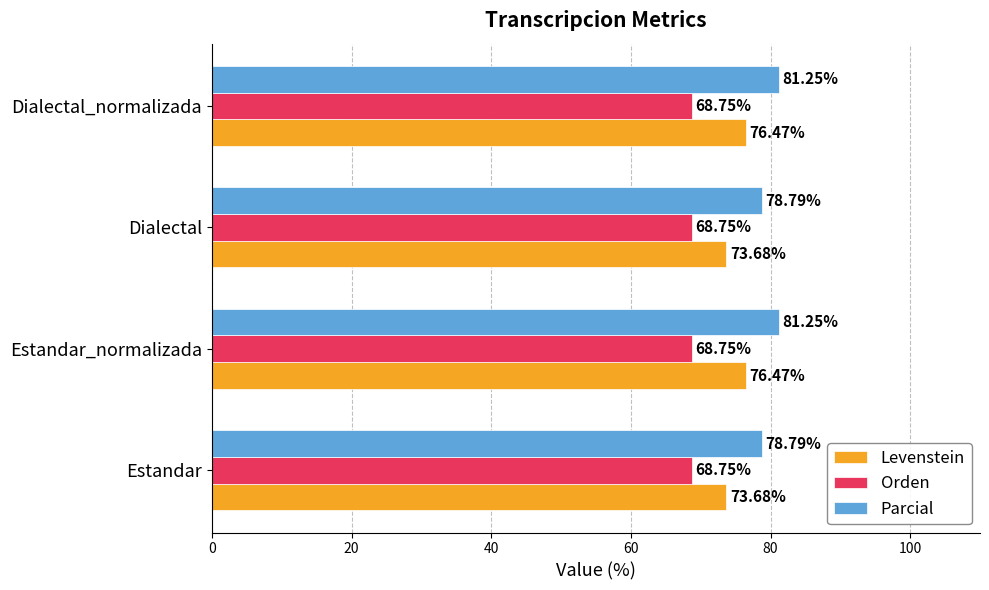

What is the sum of the Parcial values at Estandar_normalizada and Dialectal?

160.0